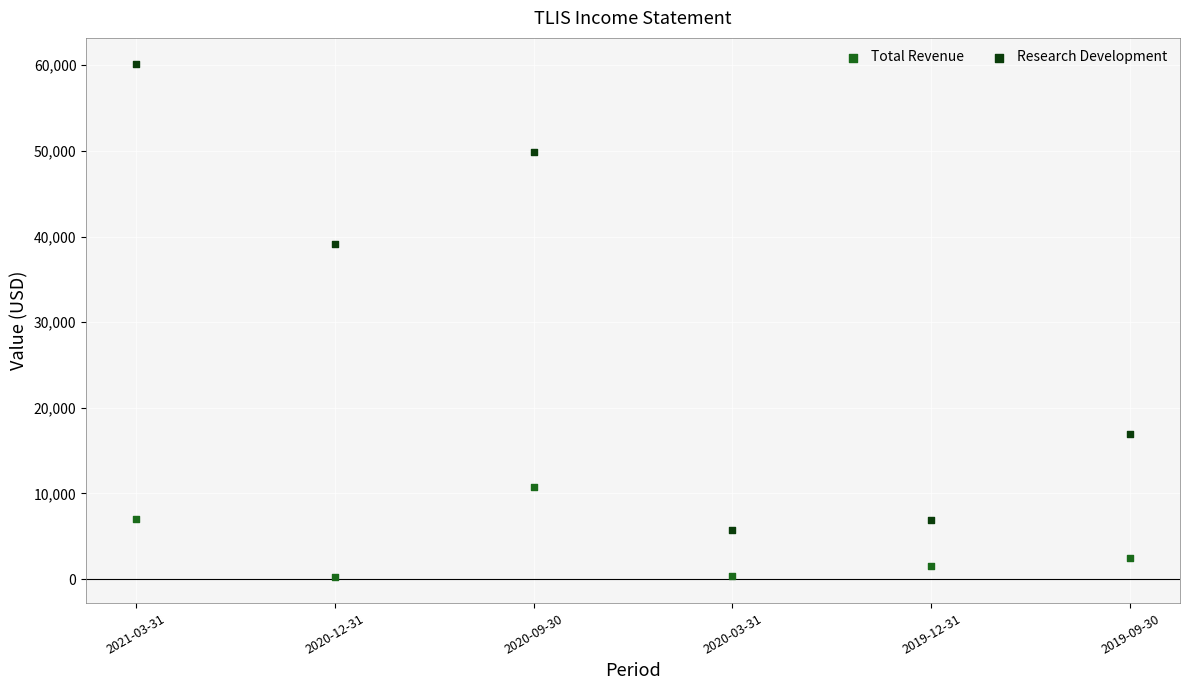

What are all the series names shown in the legend?

Total Revenue, Research Development